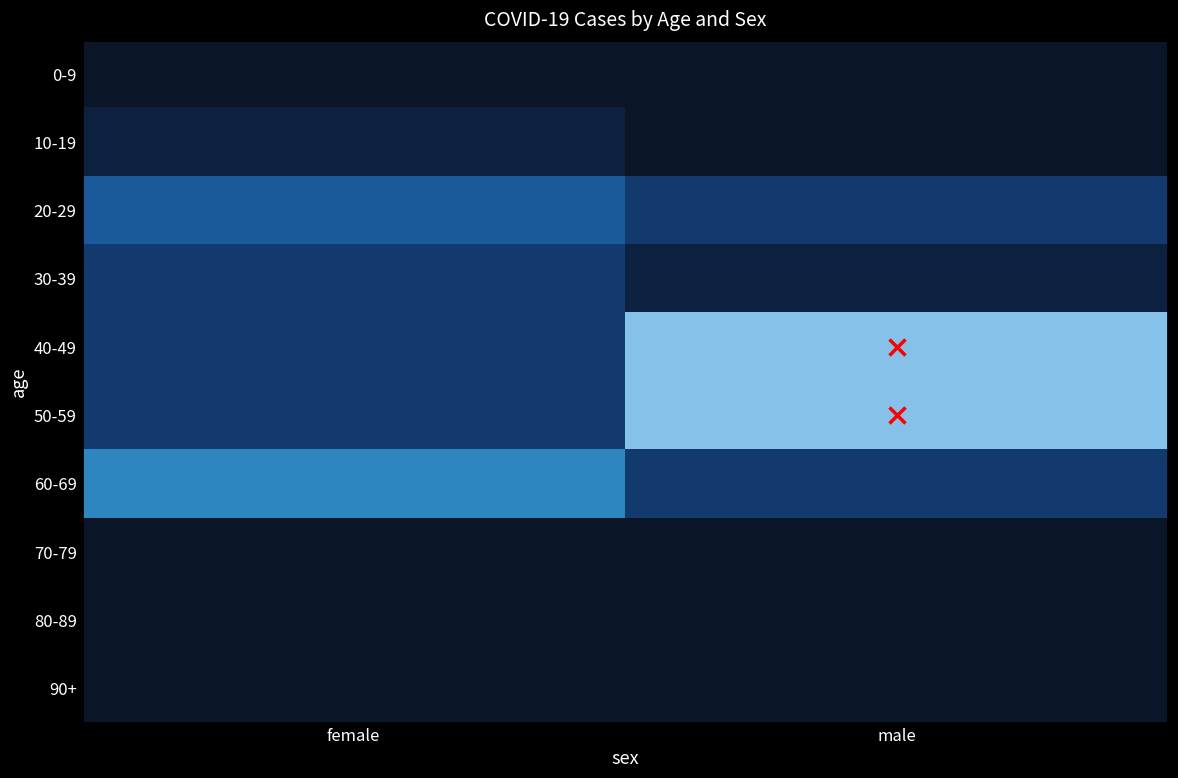

What is the spread (max minus min) of values at female?

4